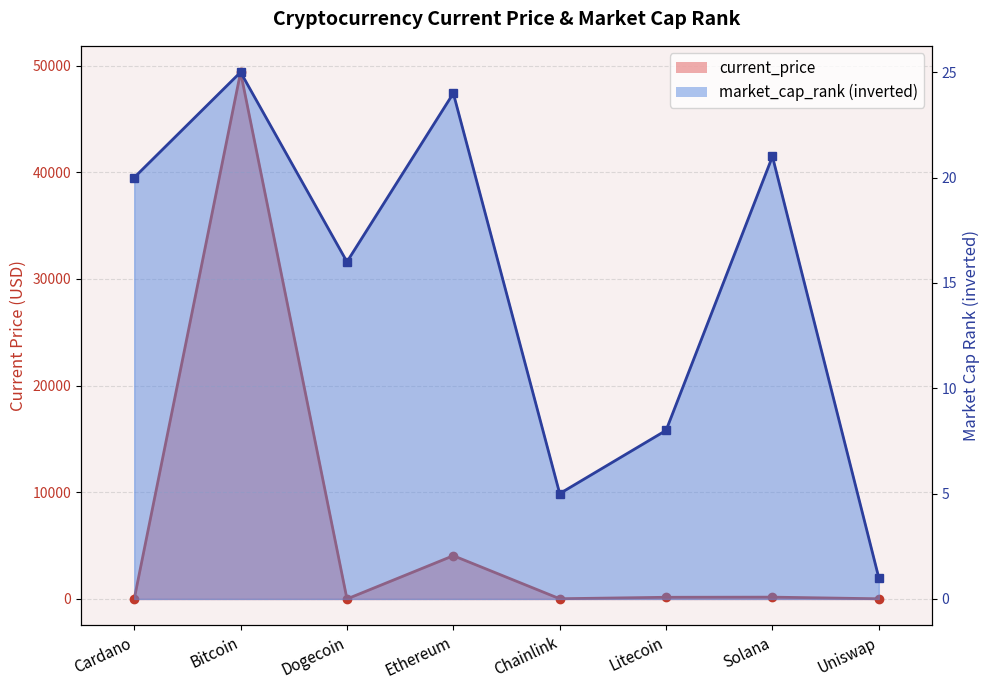

List the series in order of their overall mean, lowest first.

market_cap_rank, current_price